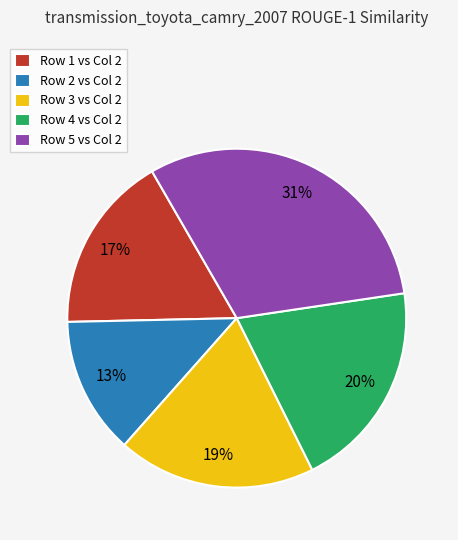

Count the number of slices in the pie.

5